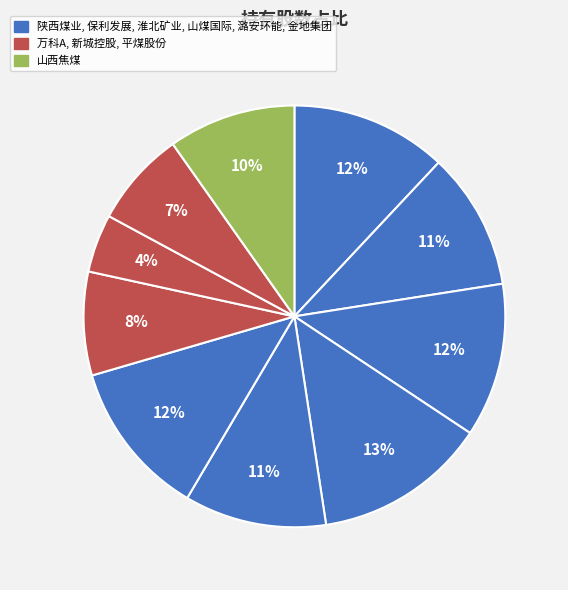

How many slices are in this pie chart?

10